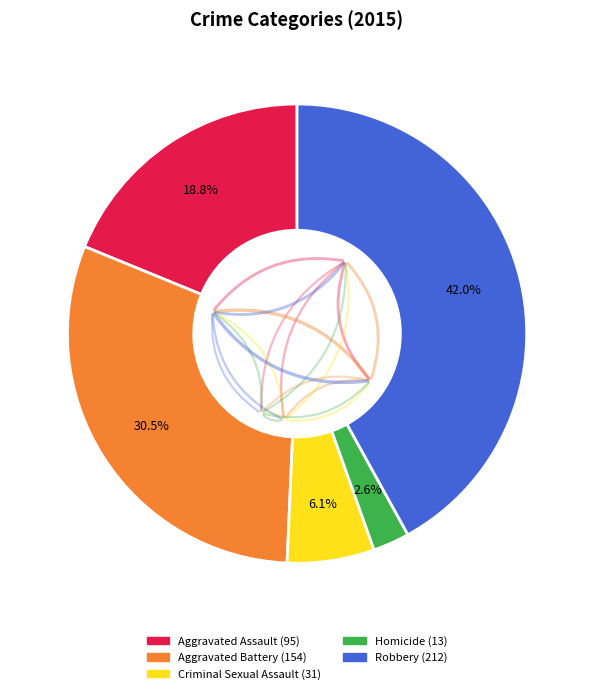

Is there a majority slice in this chart?

No